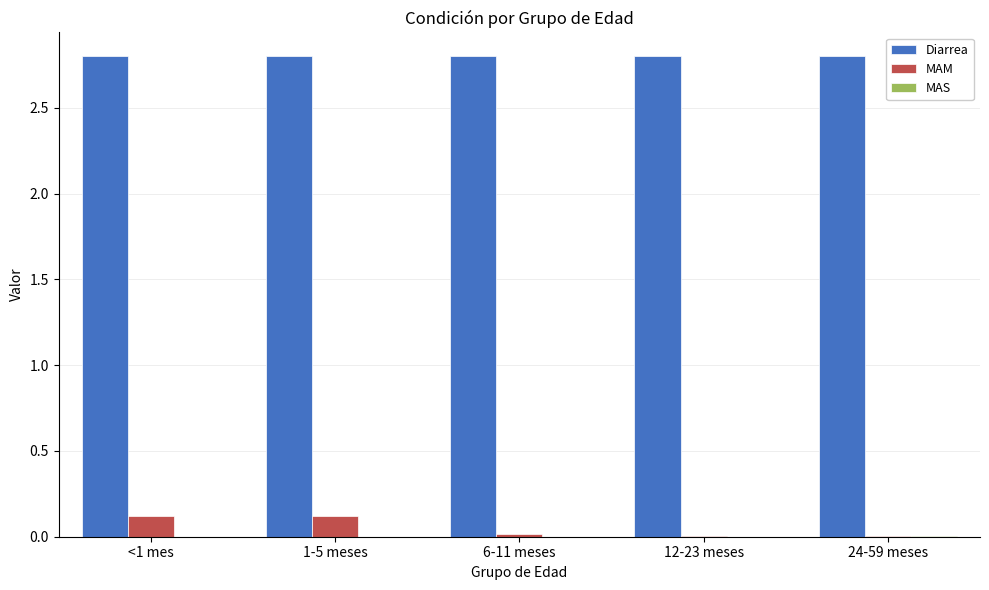

What is the total value across all series at 1-5 meses?

2.9